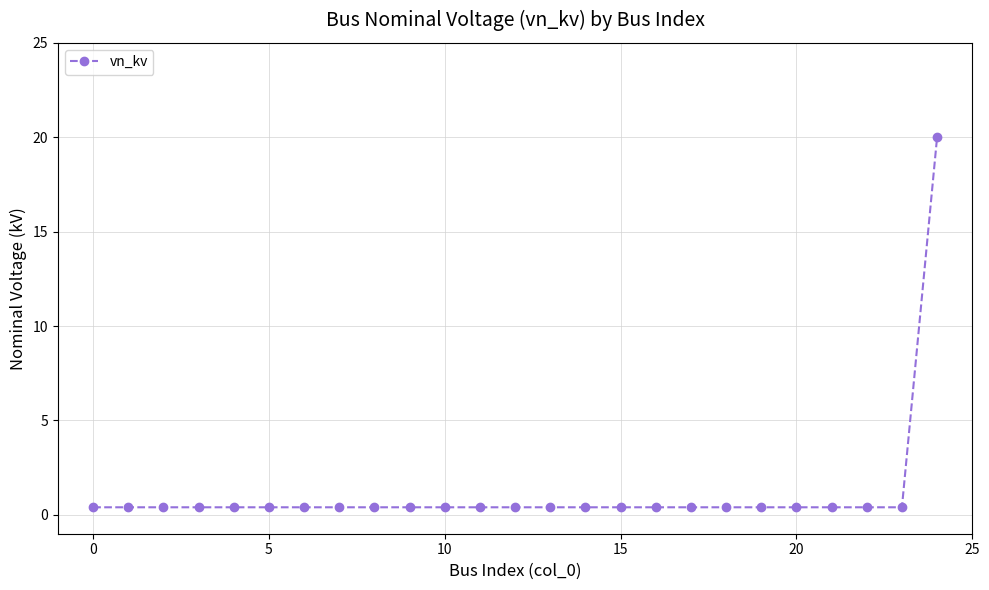

What is the maximum value shown in the chart?

20.0